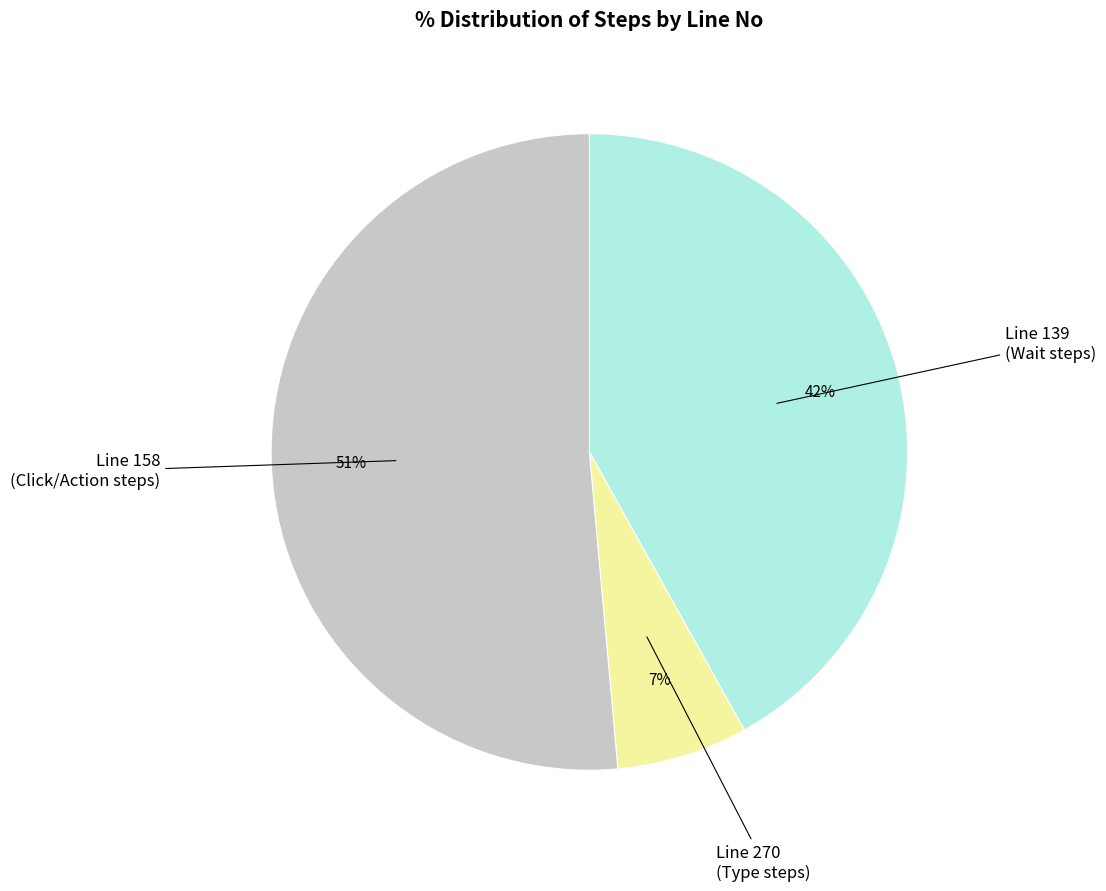

Is there a majority slice in this chart?

Yes